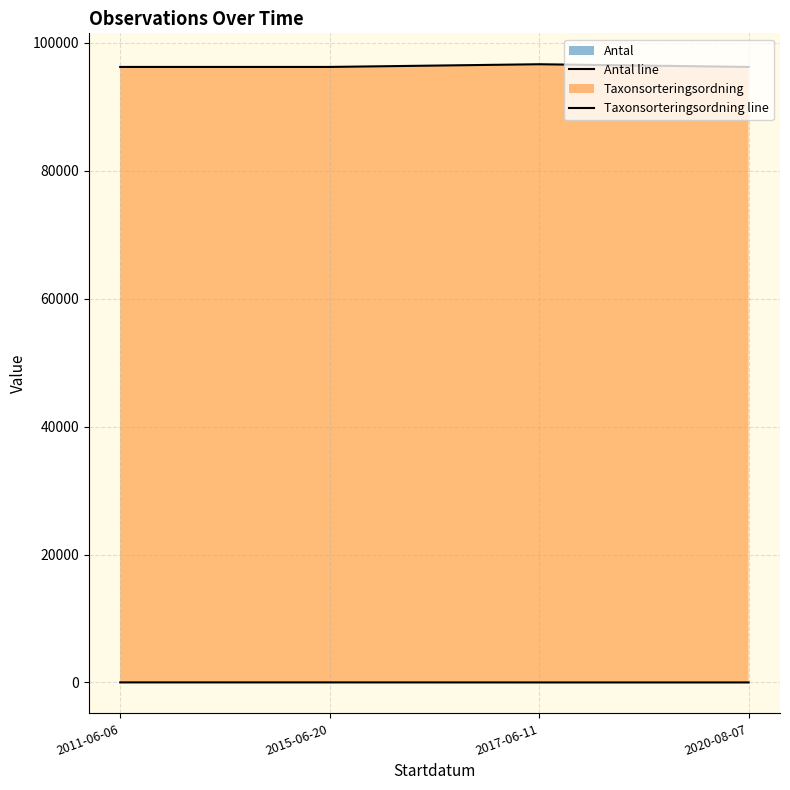

What is the label of the 2nd point from the left?

2015-06-20